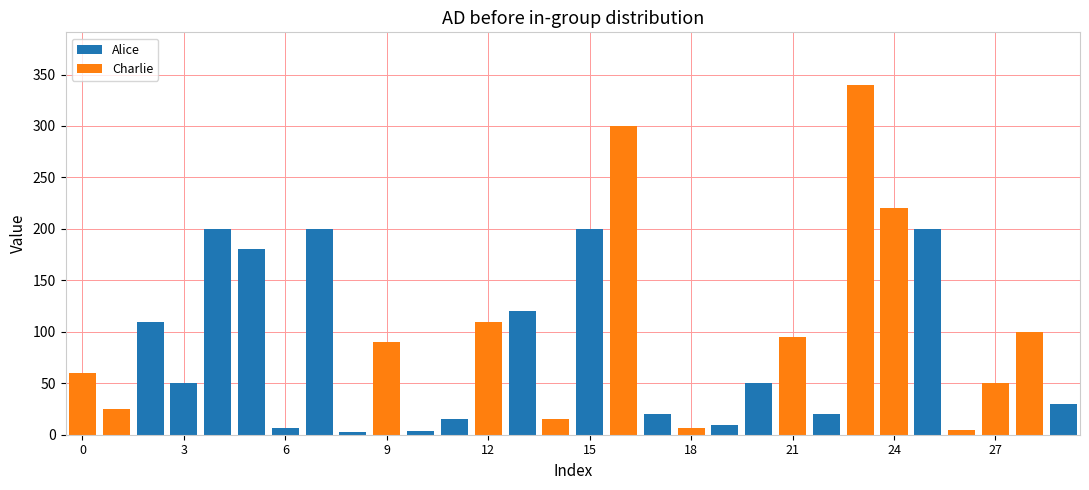

What is the sum of all Alice values?

1418